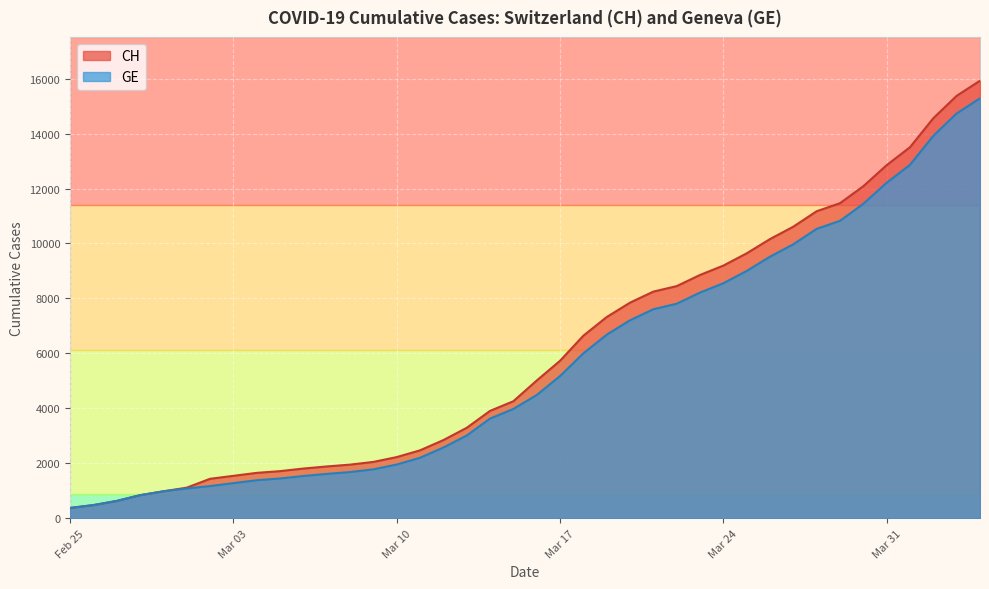

How many distinct data groups are displayed?

2